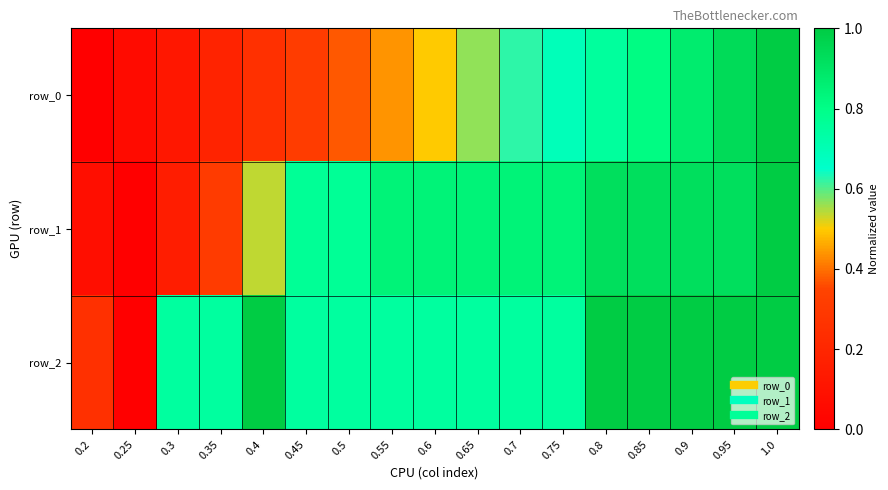

What is the sum of the row_1 values at 0.65 and 0.3?

1.0